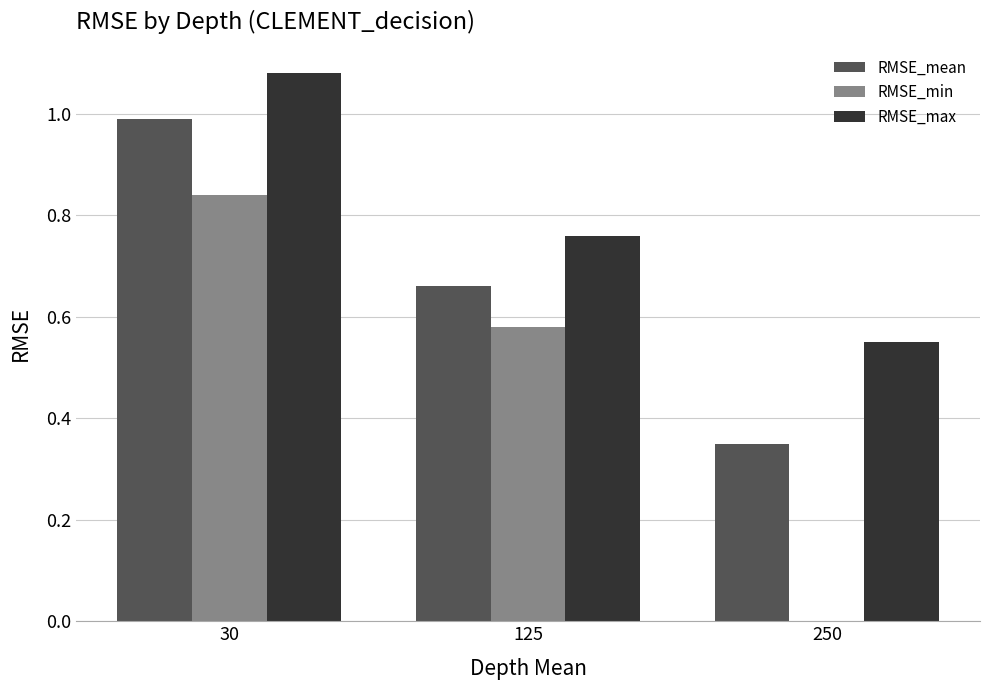

Is it true that RMSE_min equals 0.9 at 125?

False